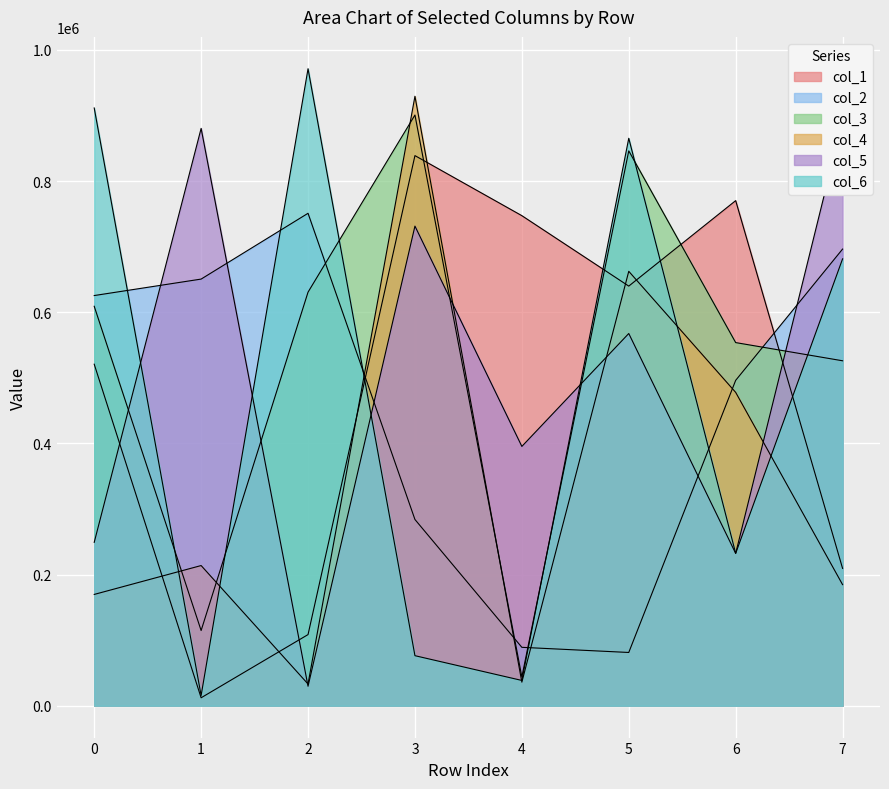

At which label does col_3 reach its peak?

3